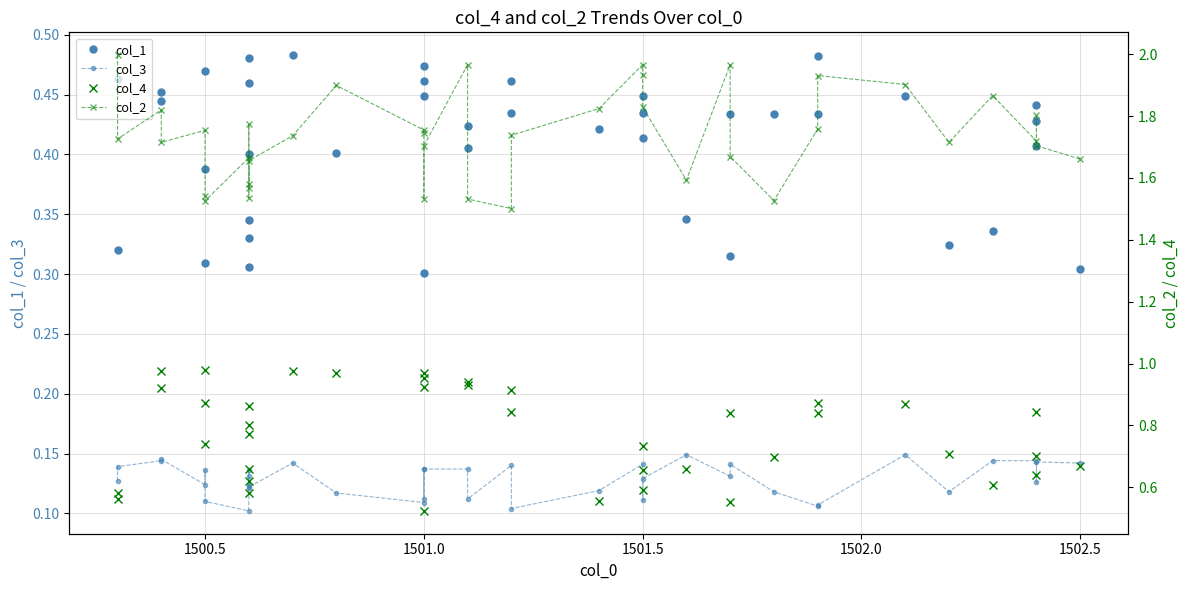

How many interior local peaks does the col_1 series have?

13